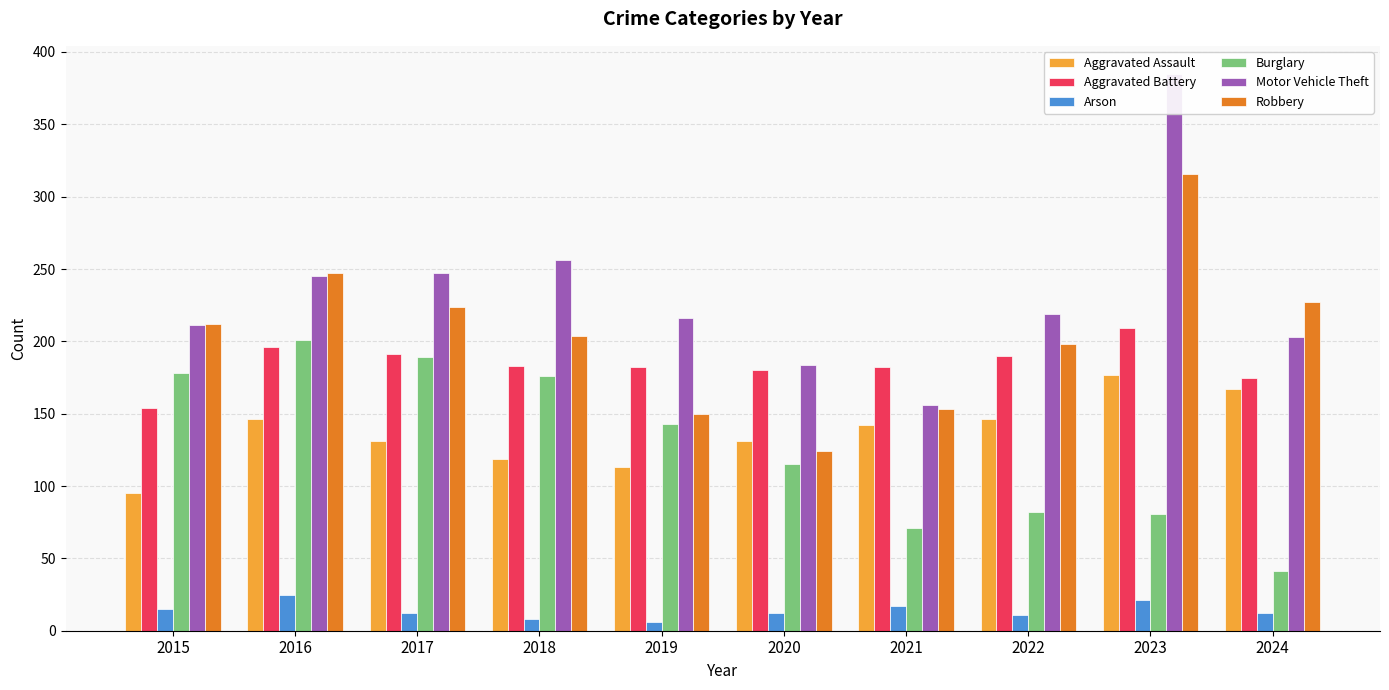

Which label corresponds to the smallest value in the chart?

2019